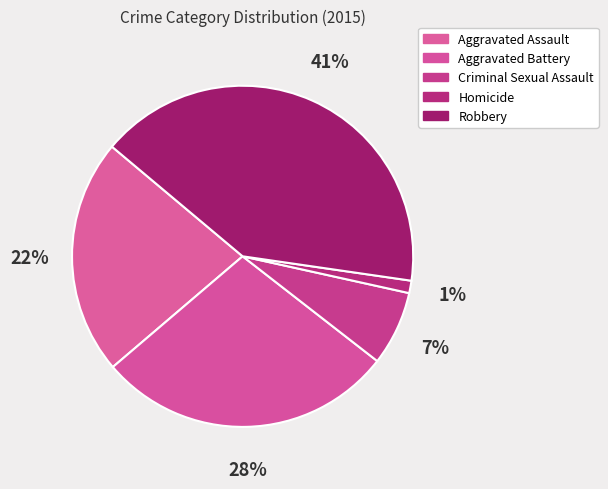

Count the number of slices in the pie.

5